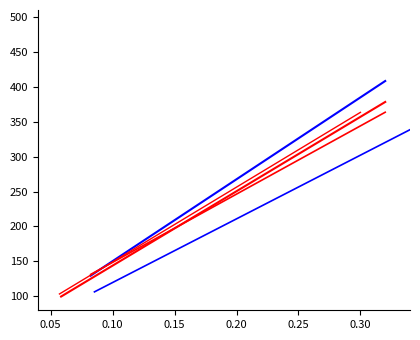

Is this an area chart (filled region under the line)?

No